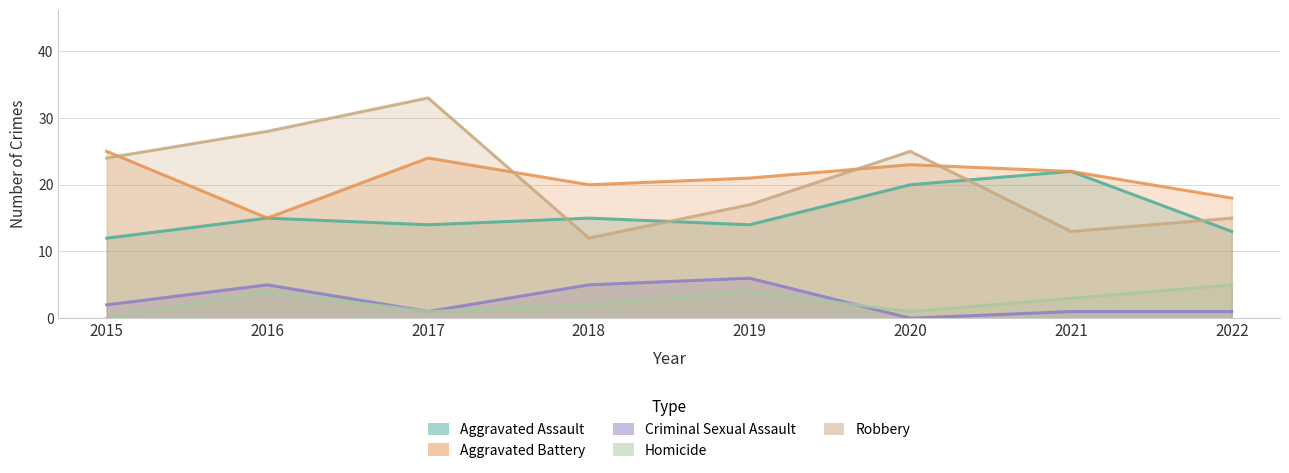

At how many categories does at least one series exceed 11?

8